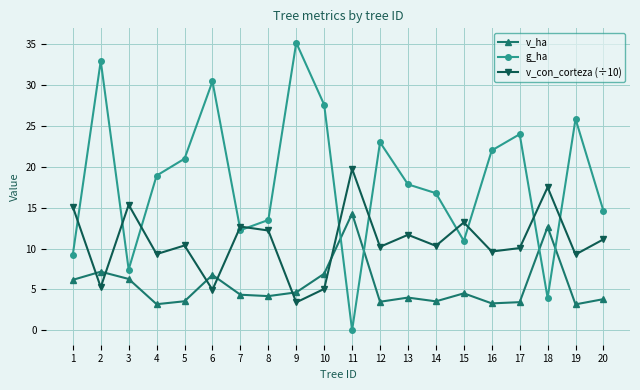

Which series changed the most between 14 and 19?

g_ha